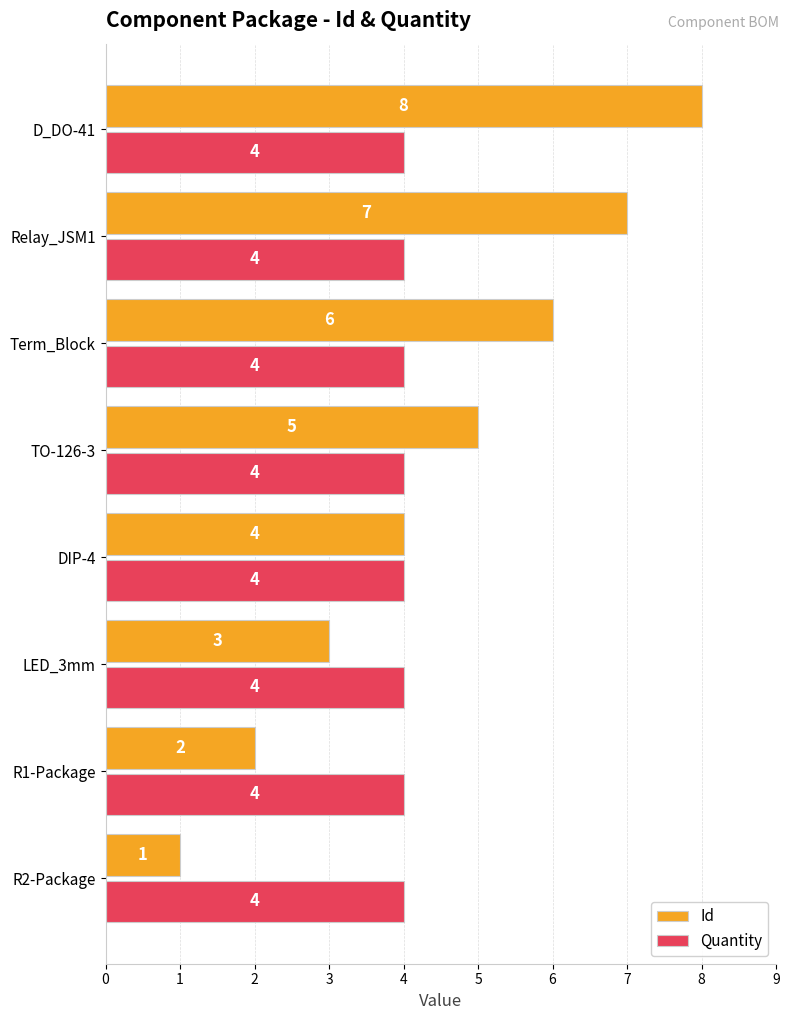

Where is Id nearest to the value 4?

DIP-4